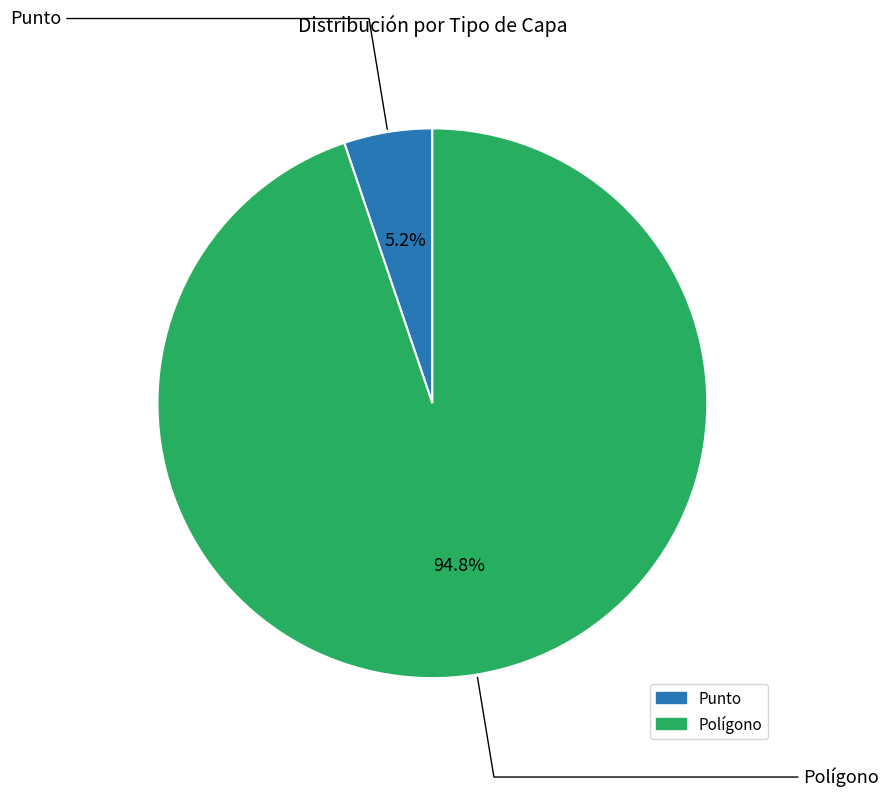

Which has a higher value, Punto or Polígono?

Polígono